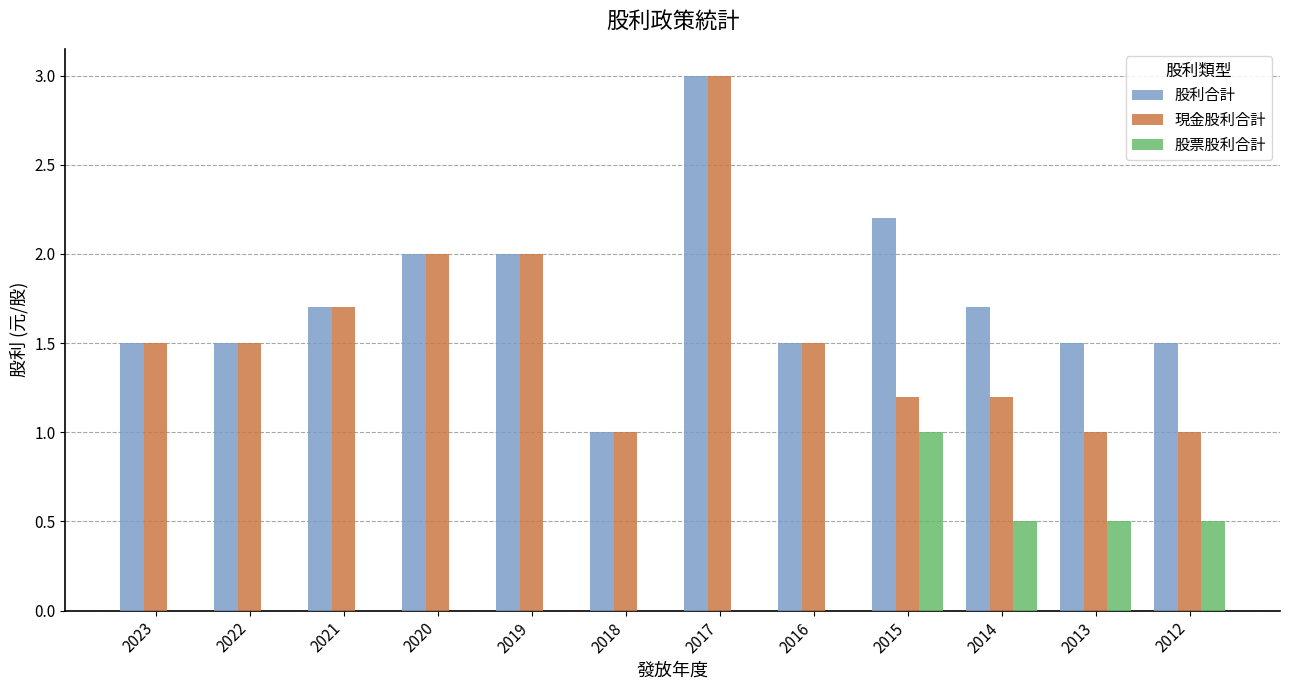

Which series changed the most between 2020 and 2014?

現金股利合計